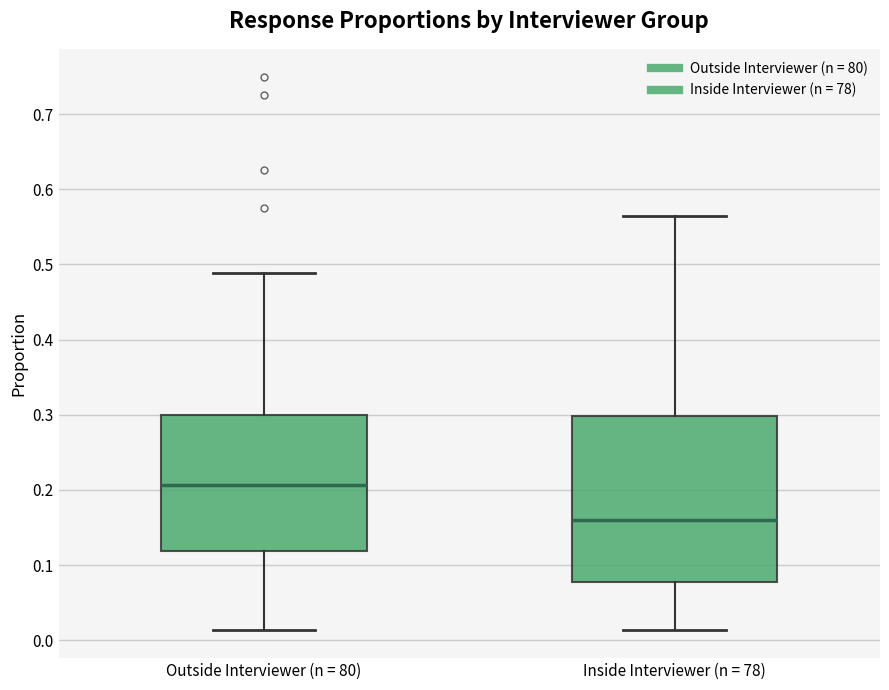

Where does the median line of the box for Inside Interviewer (n = 78) sit on the y-axis? The values are not printed on the chart, so give them approximately, as read against the axis.

0.16